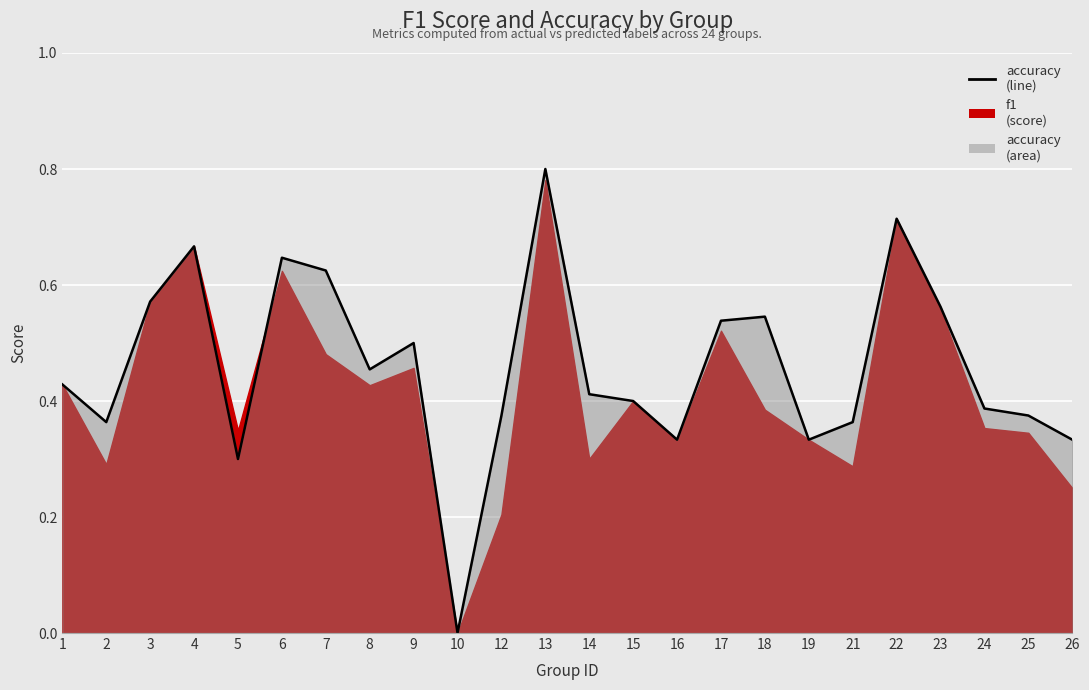

Reading left to right, list all the values displayed in this chart.

0.4	0.4	0.6	0.7	0.3	0.6	0.6	0.5	0.5	0.0	0.4	0.8	0.4	0.4	0.3	0.5	0.5	0.3	0.4	0.7	0.6	0.4	0.4	0.3